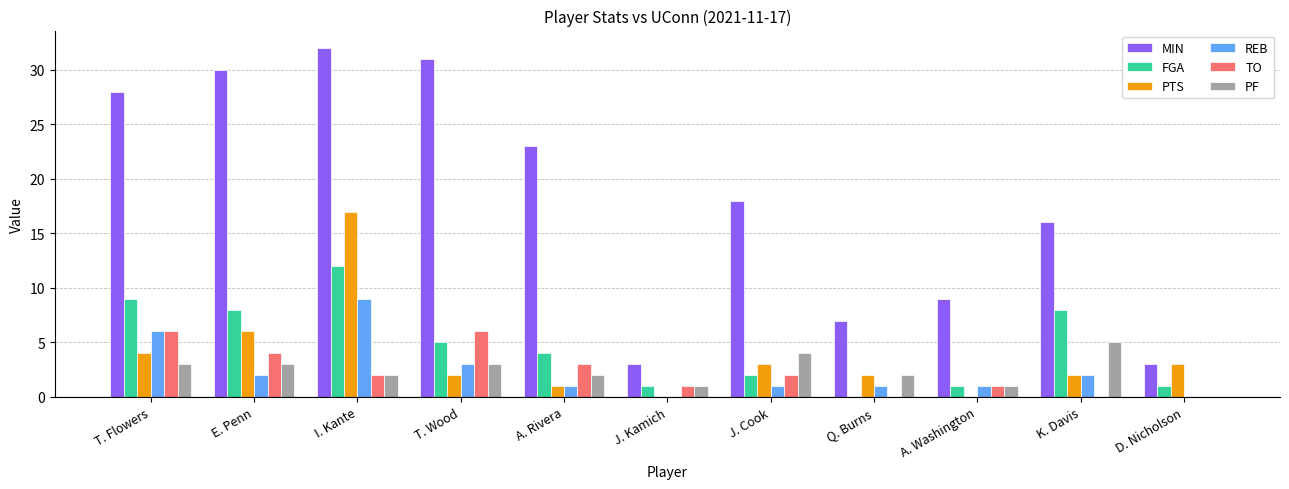

True or false: FGA has a value of 11 at K. Davis.

False